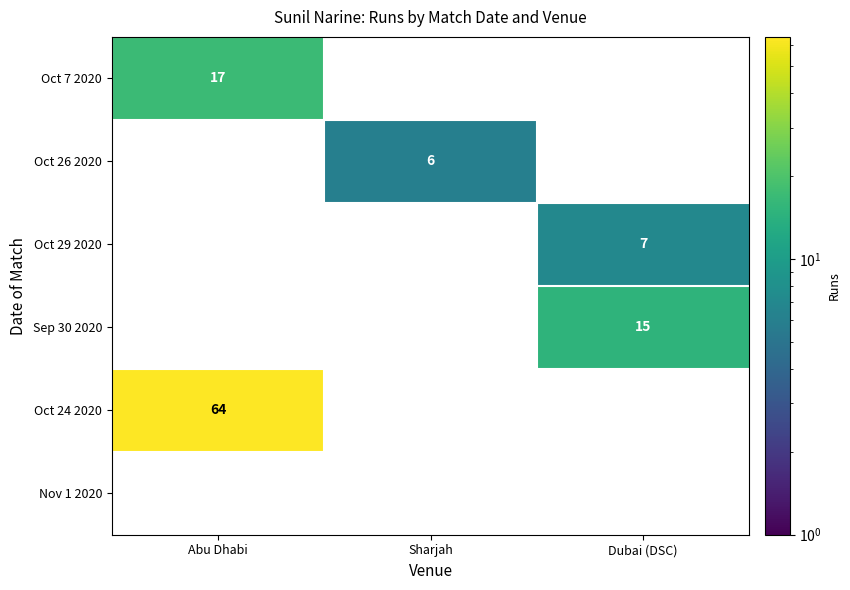

Reading left to right, list all the values displayed in this chart.

Oct 7 2020: 17	0	0
Oct 26 2020: 0	6	0
Oct 29 2020: 0	0	7
Sep 30 2020: 0	0	15
Oct 24 2020: 64	0	0
Nov 1 2020: 0	0	0